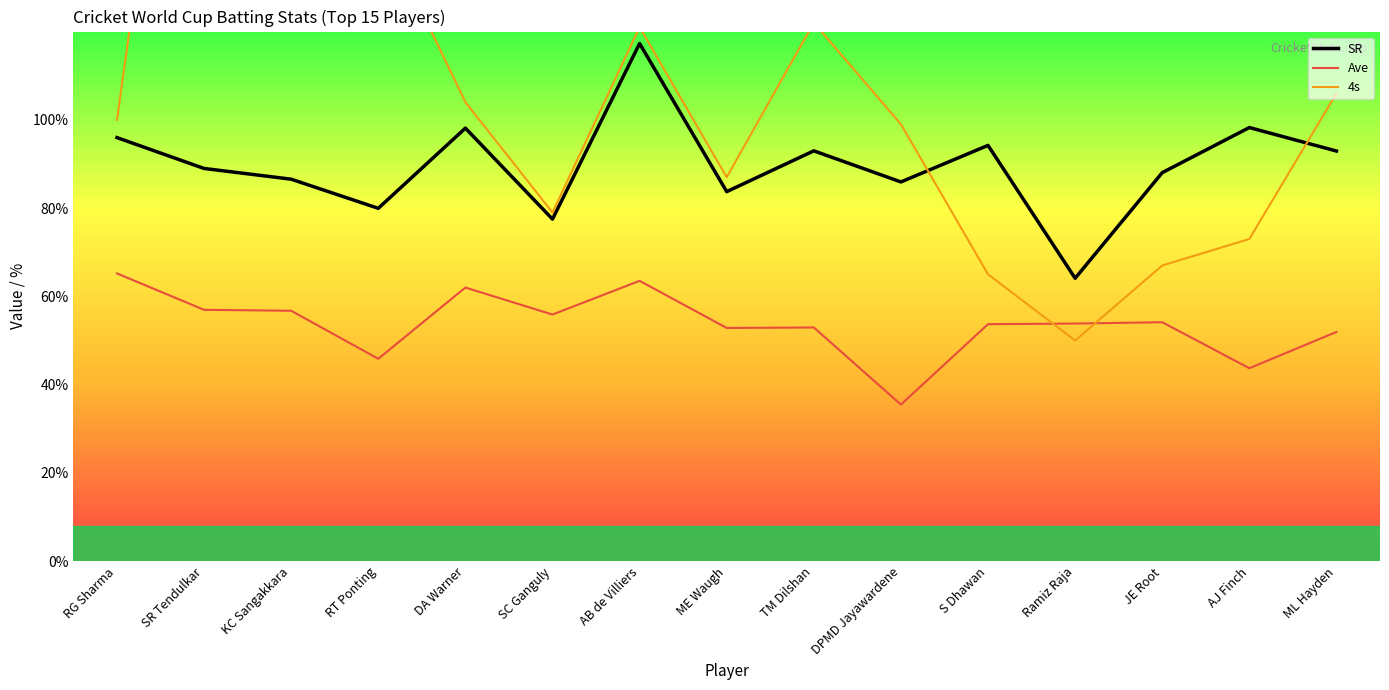

List the labels in order of SR value, smallest first.

Ramiz Raja, SC Ganguly, RT Ponting, ME Waugh, DPMD Jayawardene, KC Sangakkara, JE Root, SR Tendulkar, ML Hayden, TM Dilshan, S Dhawan, RG Sharma, DA Warner, AJ Finch, AB de Villiers